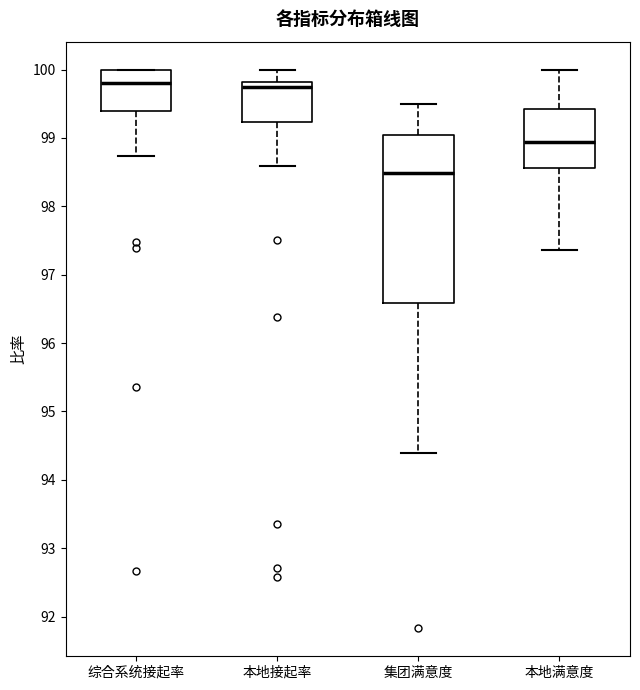

Reading left to right, read every box against the y-axis: the position of its median line, the range the box covers, and the ends of its whiskers. The values are not printed on the chart, so give them approximately, as read against the axis.

综合系统接起率: median 99.8, box 99.4 to 100.0, whiskers 98.7 to 100.0
本地接起率: median 99.7, box 99.2 to 99.8, whiskers 98.6 to 100.0
集团满意度: median 98.5, box 96.6 to 99.0, whiskers 94.4 to 99.5
本地满意度: median 98.9, box 98.6 to 99.4, whiskers 97.4 to 100.0